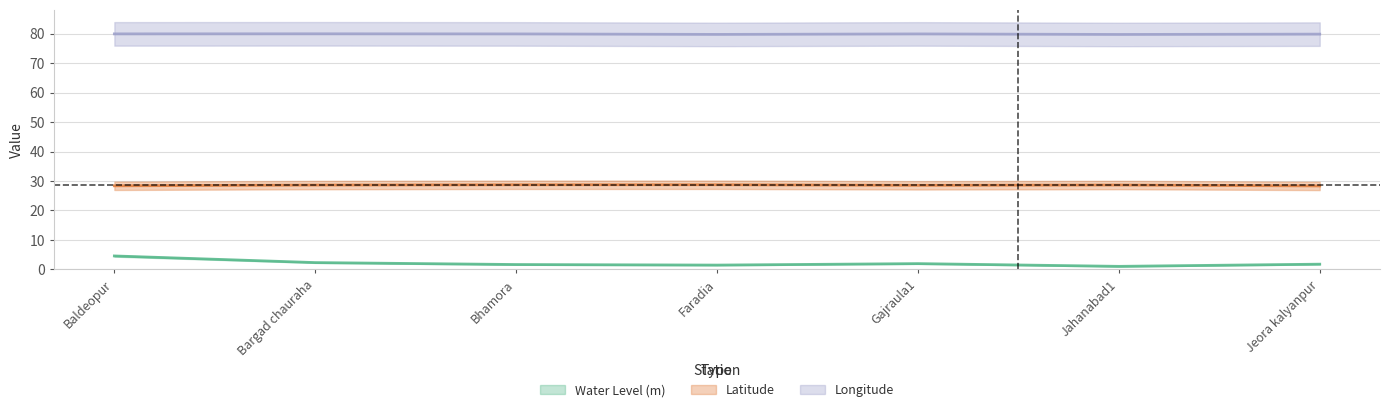

Reading right to left, extract all data points from this chart.

Water Level (m): 1.8	1.0	2.0	1.5	1.7	2.3	4.6
Latitude: 28.3	28.6	28.5	28.7	28.7	28.6	28.4
Longitude: 79.8	79.7	79.9	79.7	79.9	79.9	79.9